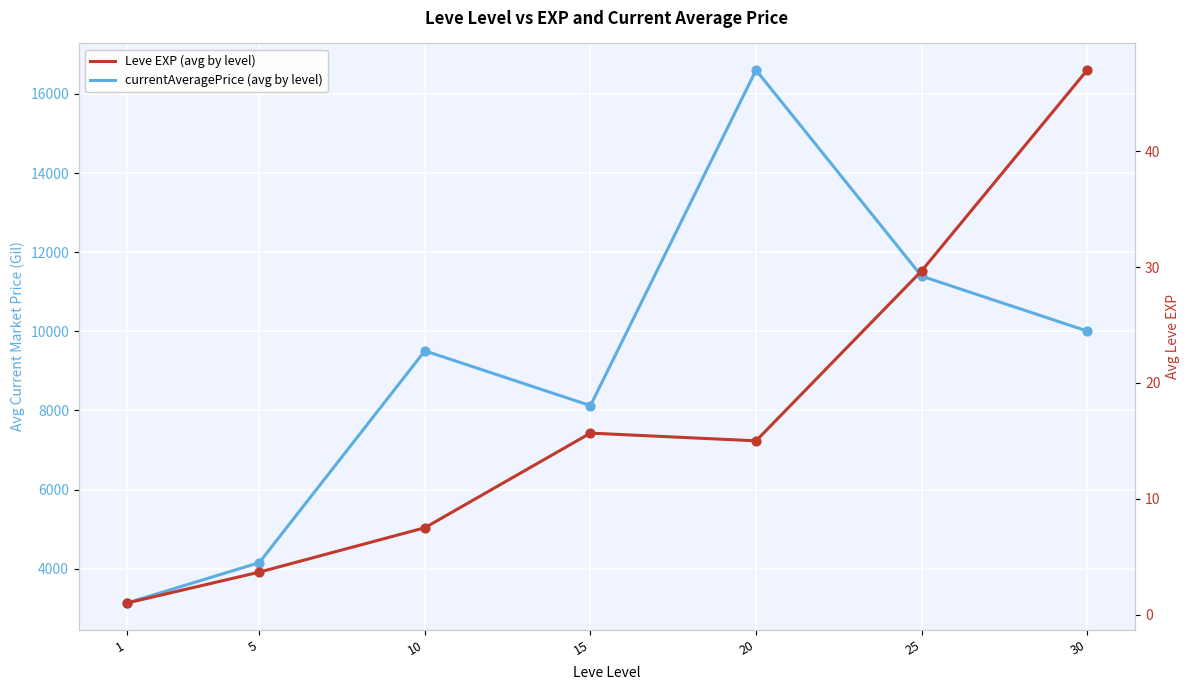

Which series contains the lowest Y value?

Leve EXP (avg by level)